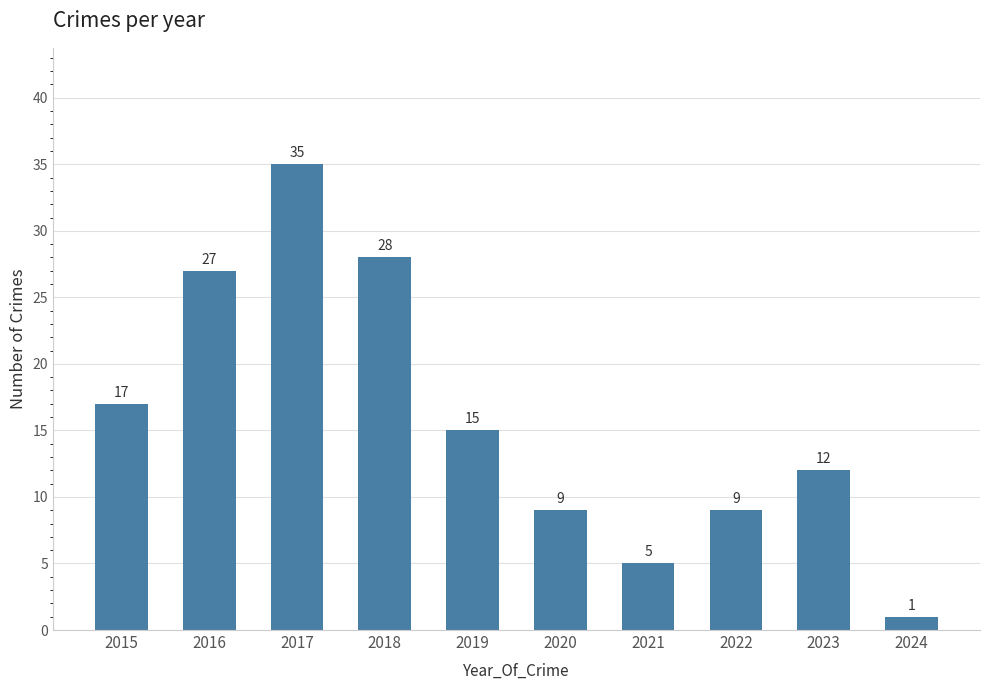

Is it true that the value at 2020 is 9?

True